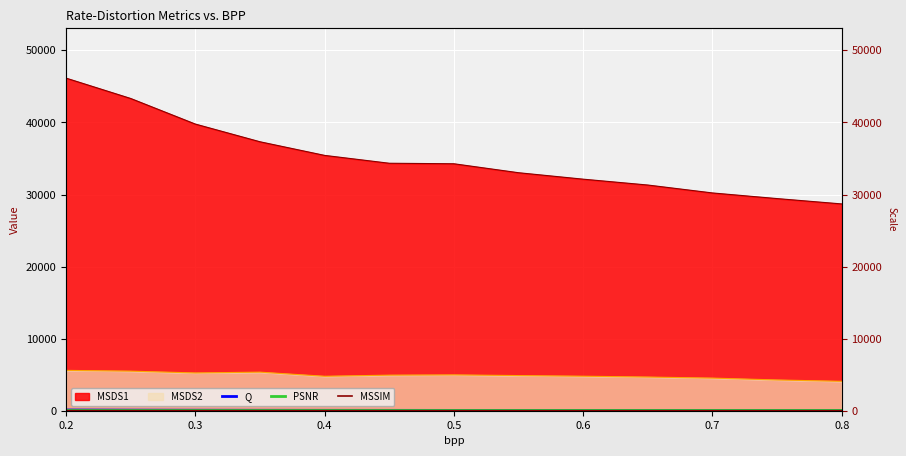

True or false: Q has a value of 20.7 at 0.5.

False